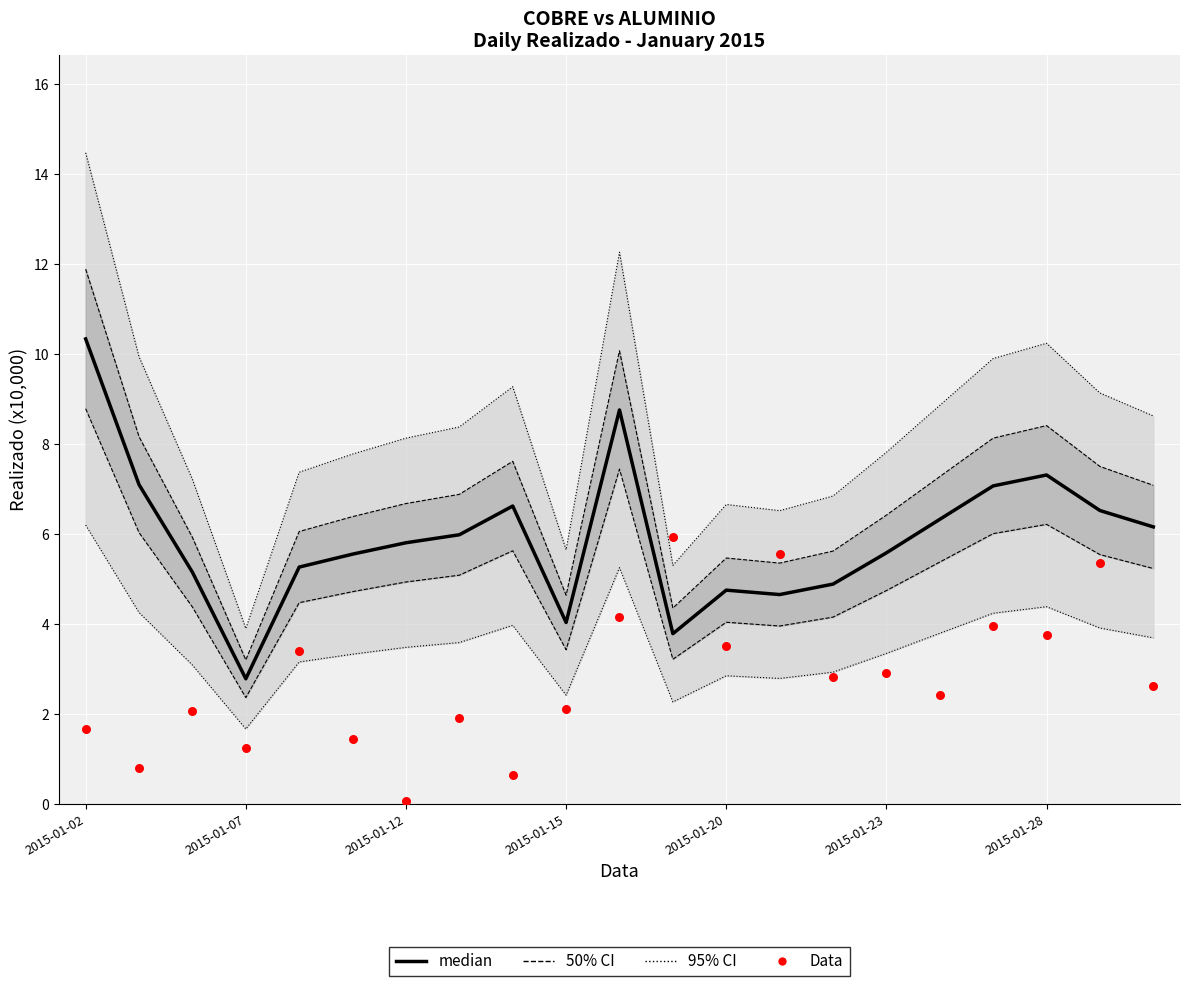

Which series reaches the minimum Y coordinate?

Data